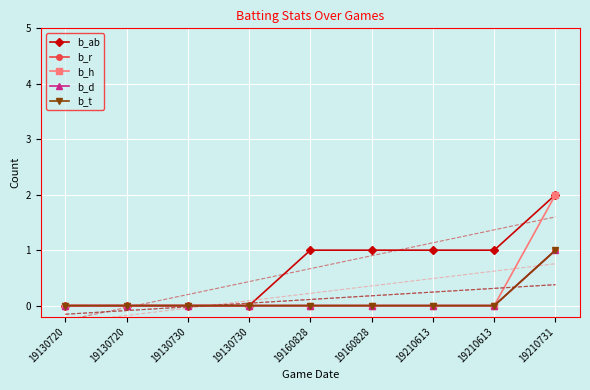

True or false: b_d and b_r intersect in this chart.

False